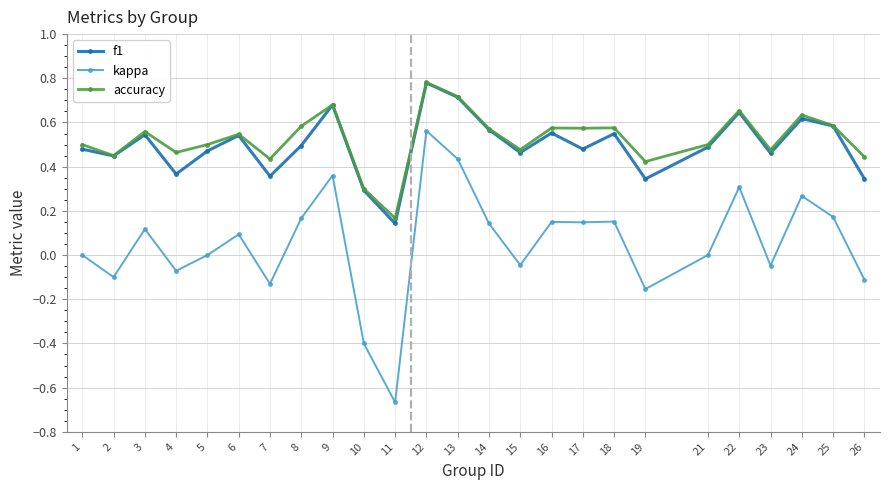

Which label corresponds to the largest value in the chart?

12